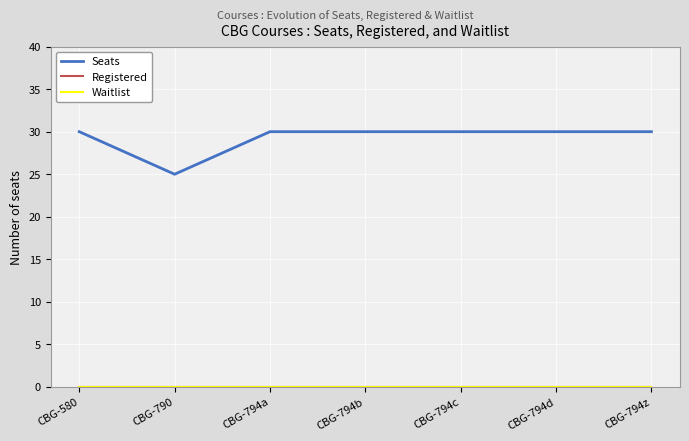

Does the chart have visible grid lines?

Yes